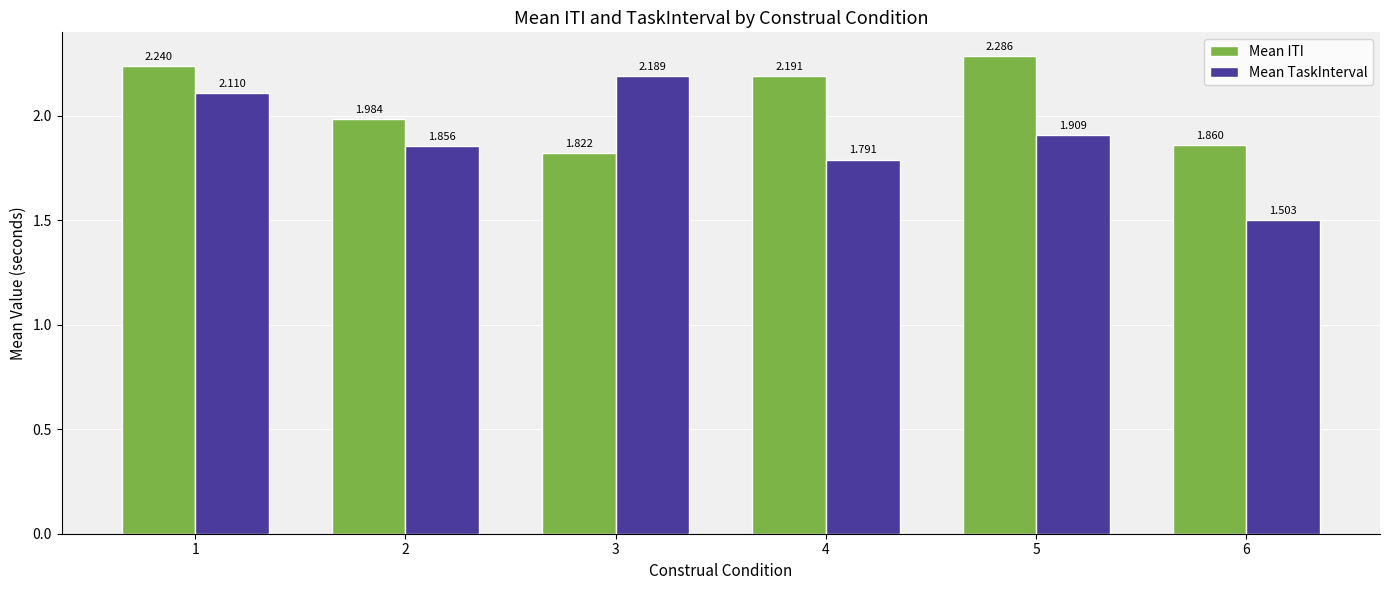

At 4, list the series in order from smallest to largest.

Mean TaskInterval, Mean ITI